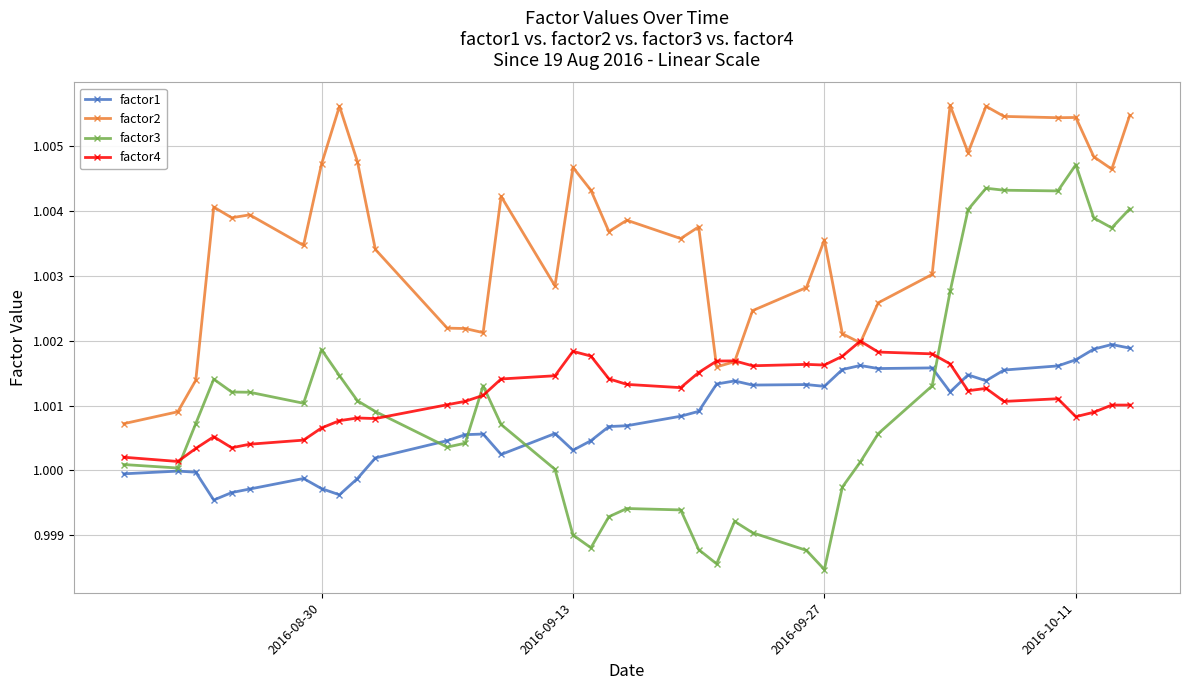

Does the chart display data point markers on the line(s)?

Yes